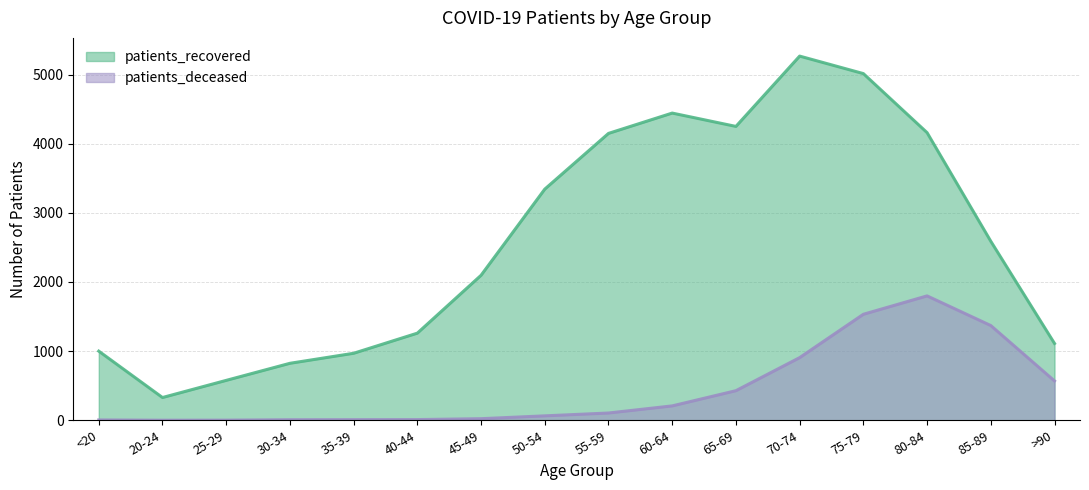

True or false: patients_deceased and patients_recovered cross at least once.

False